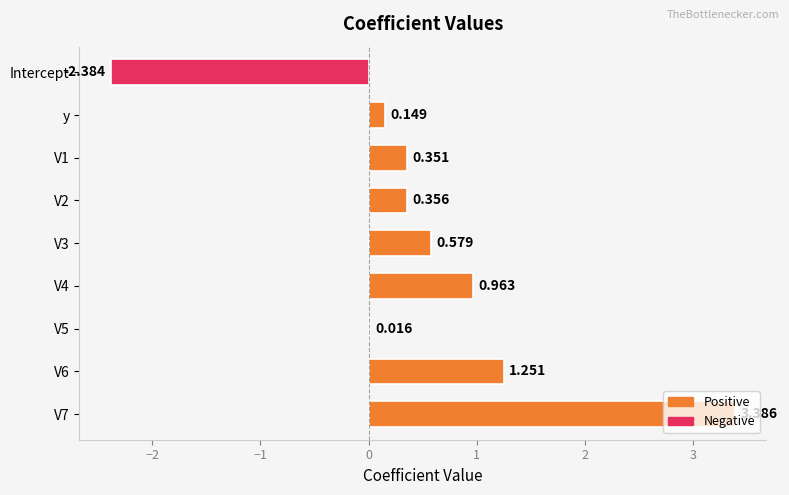

What is the difference between the maximum and second lowest values?

3.4